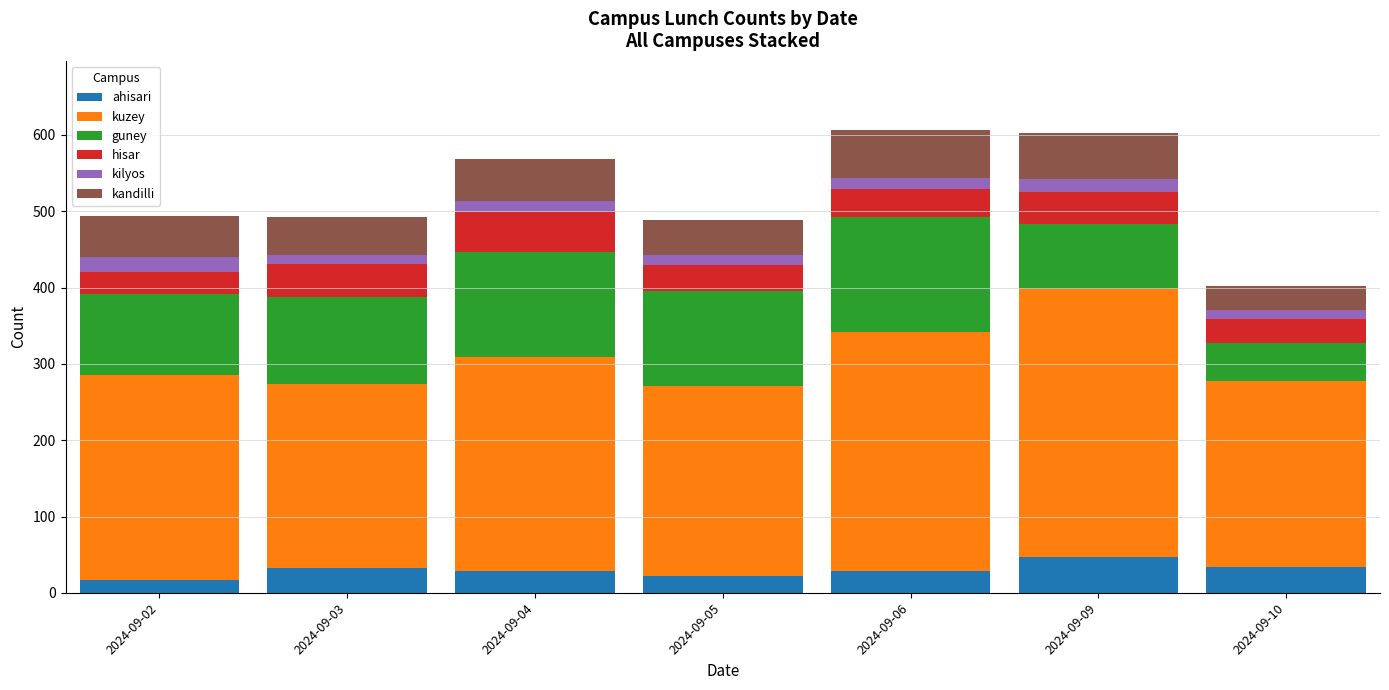

What is the total value across all series at 2024-09-09?

603